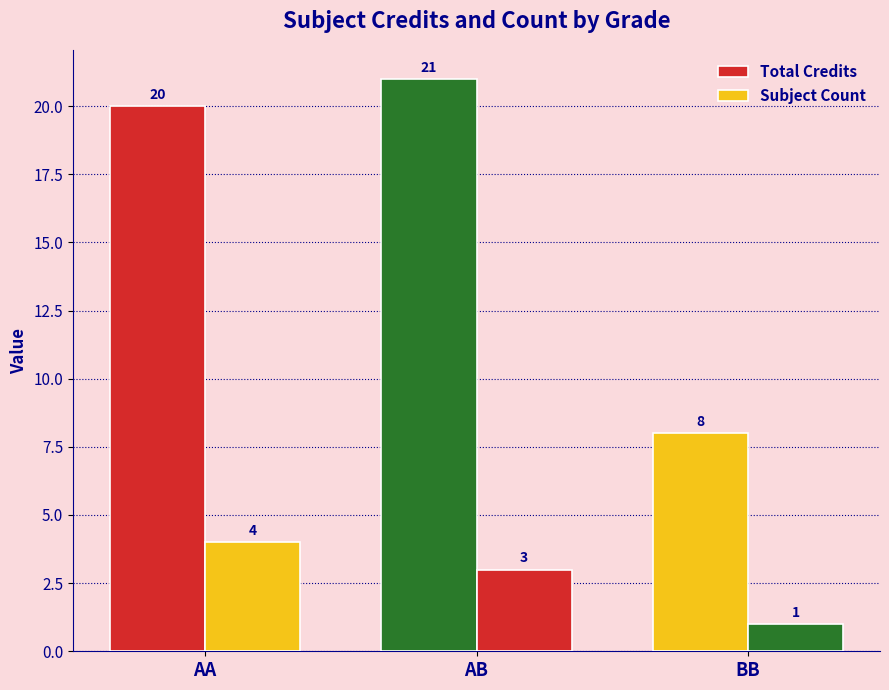

How many bars are there in each group?

2